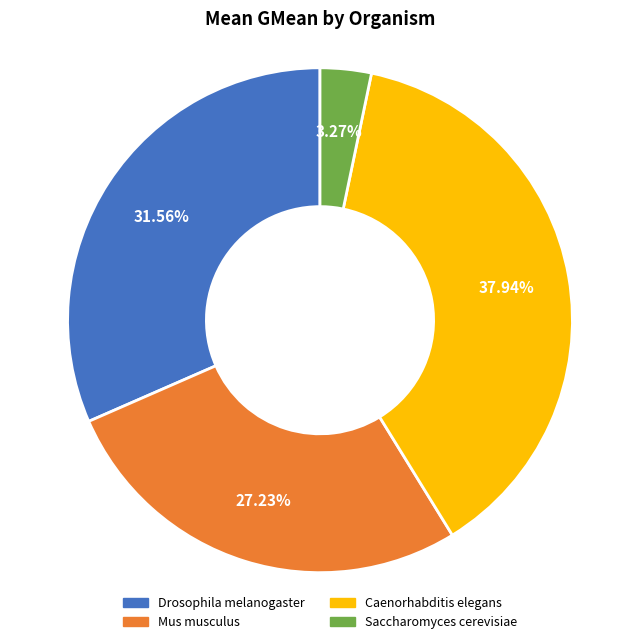

What is the ratio of the value at Caenorhabditis elegans to the value at Mus musculus?

1.4